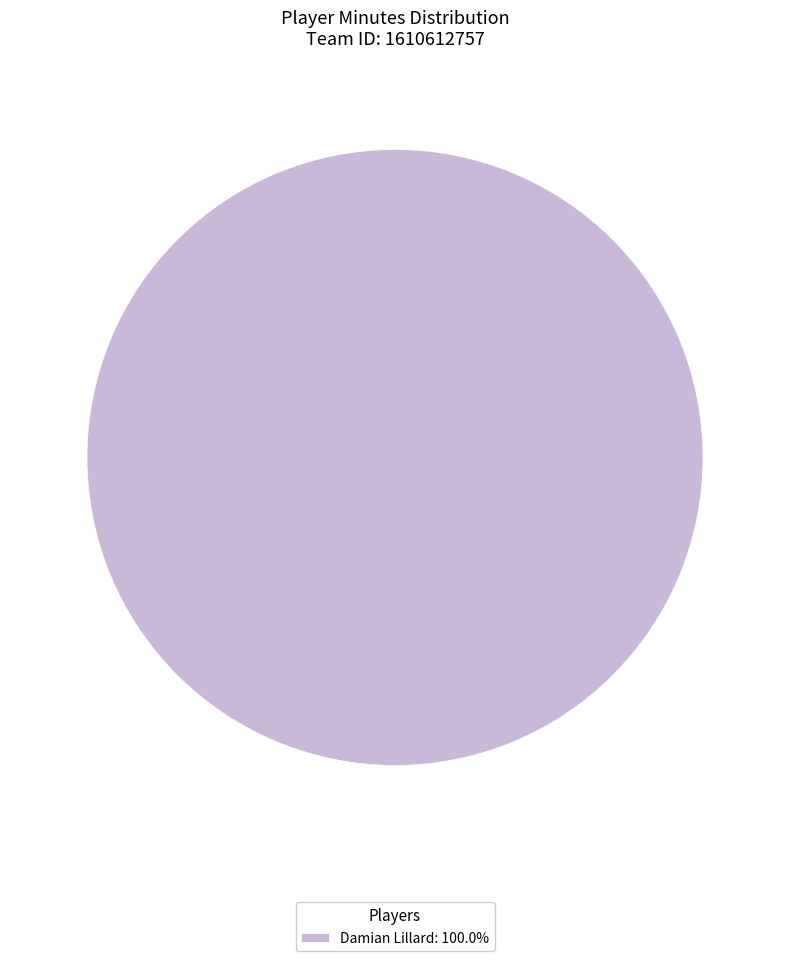

Is there a majority slice in this chart?

Yes